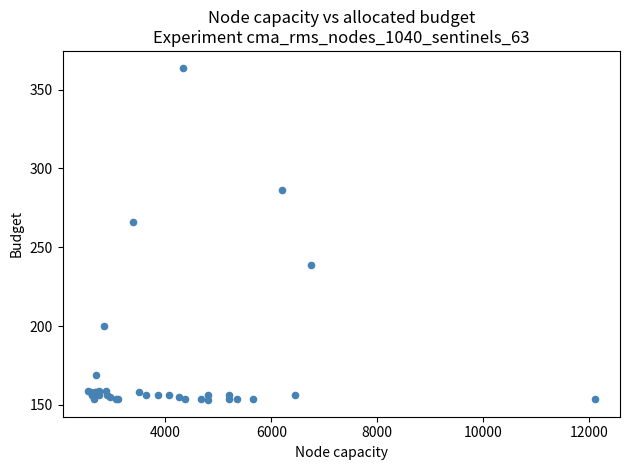

What Y value in the scatter plot is closest to 258?

266